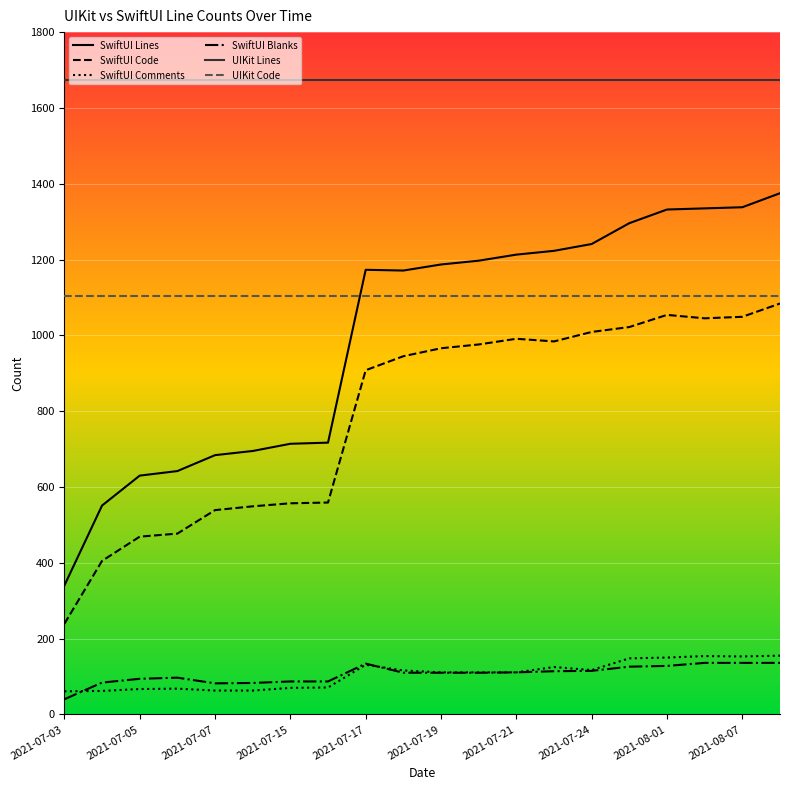

Which series has the widest spread of values?

SwiftUI Lines